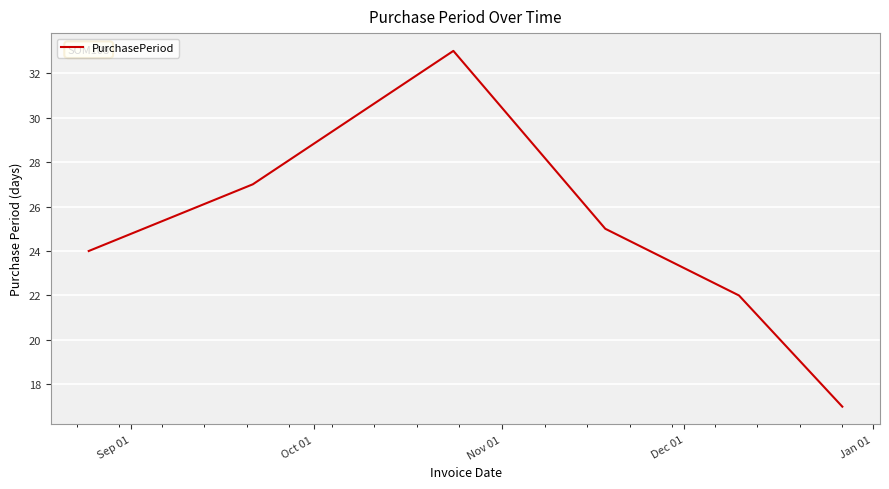

Count the number of categories in the chart.

6